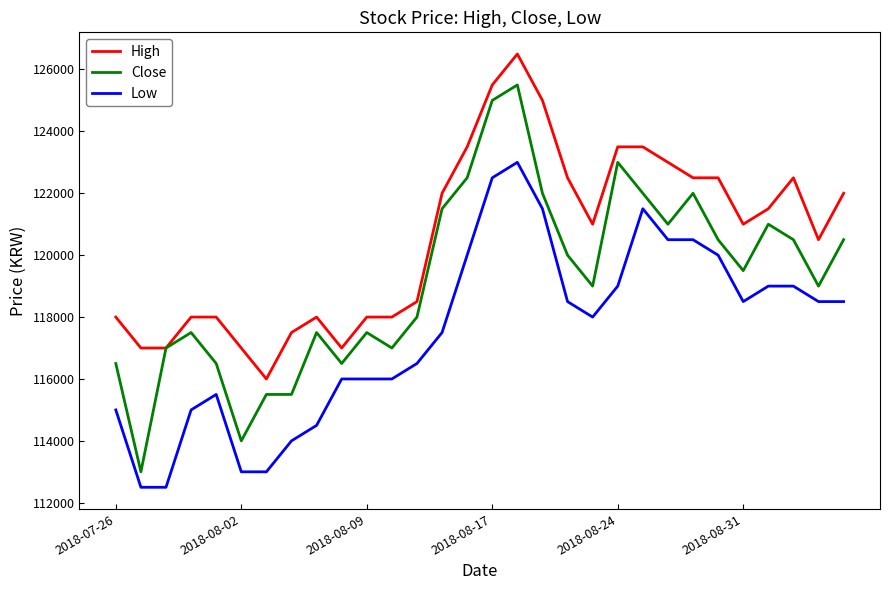

Which series has the largest total across all categories?

High